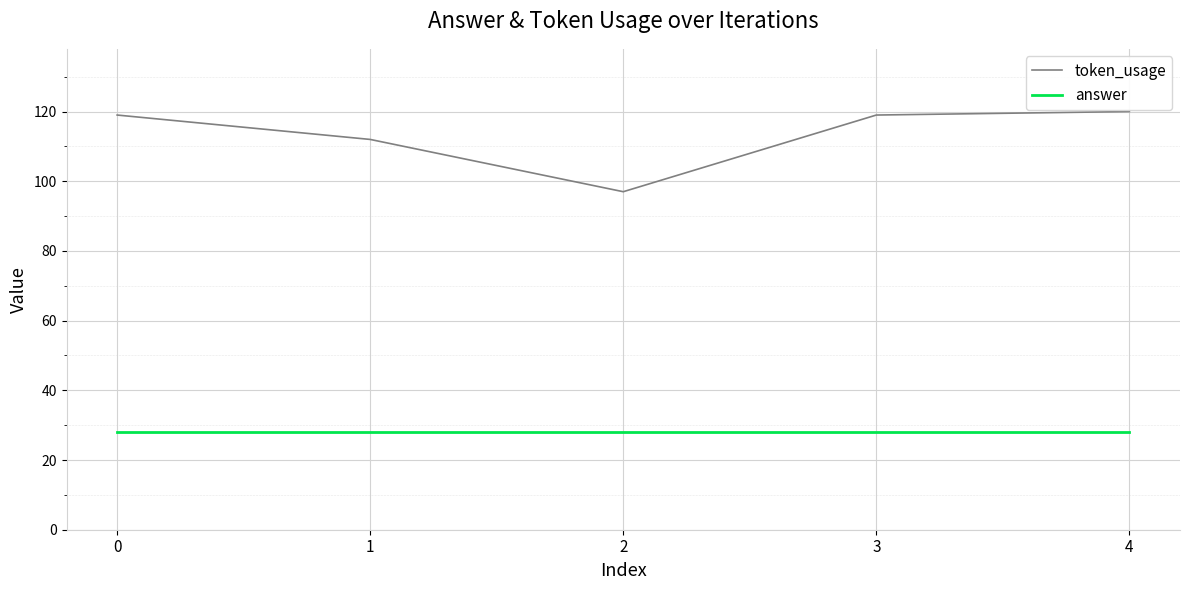

True or false: answer has a value of 11 at 1.

False